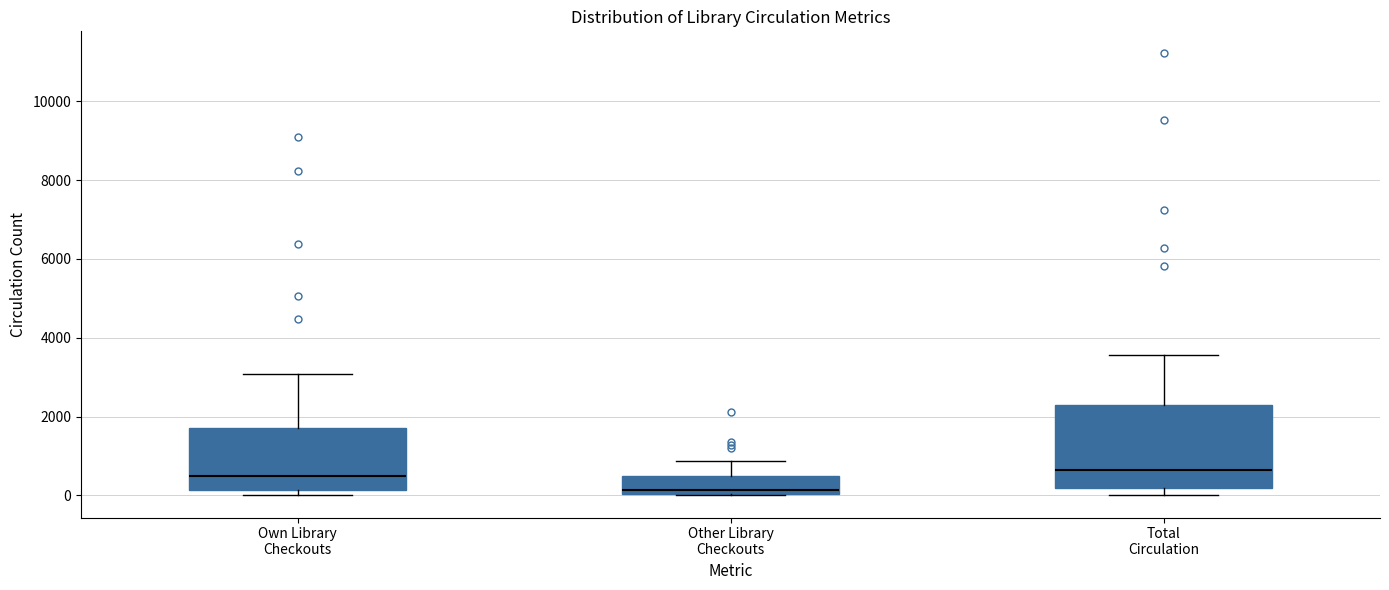

Reading left to right, read every box against the y-axis: the position of its median line, the range the box covers, and the ends of its whiskers. The values are not printed on the chart, so give them approximately, as read against the axis.

Own Library Checkouts: median 400, box 200 to 1800, whiskers 0 to 3000
Other Library Checkouts: median 200, box 0 to 600, whiskers 0 to 800
Total Circulation: median 600, box 200 to 2200, whiskers 0 to 3600